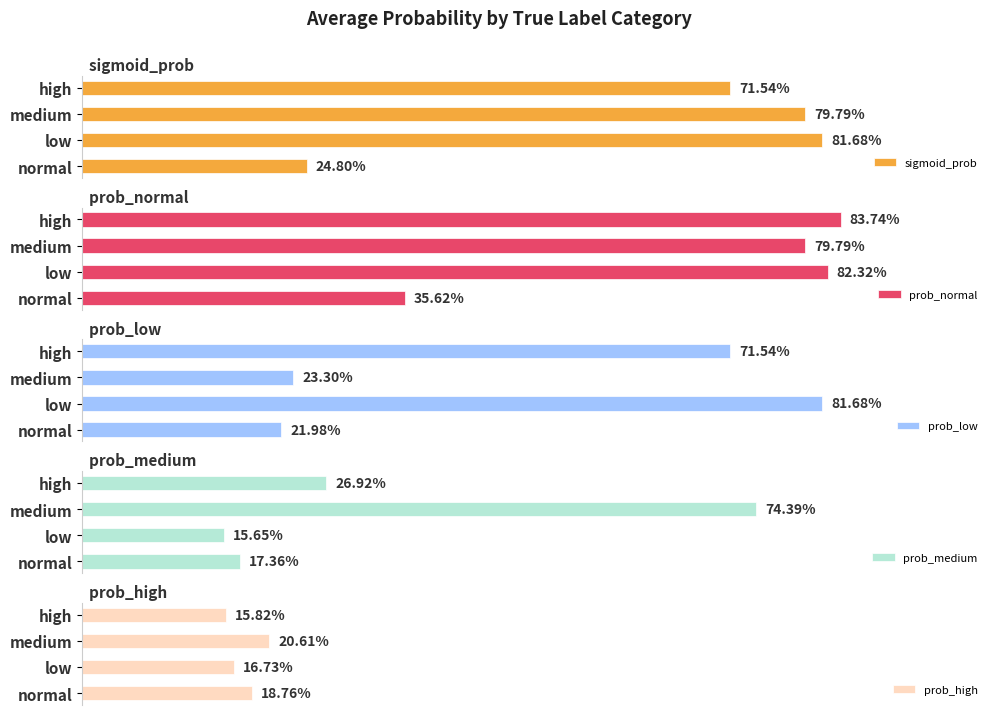

Between normal and medium, which series saw the biggest shift?

prob_medium